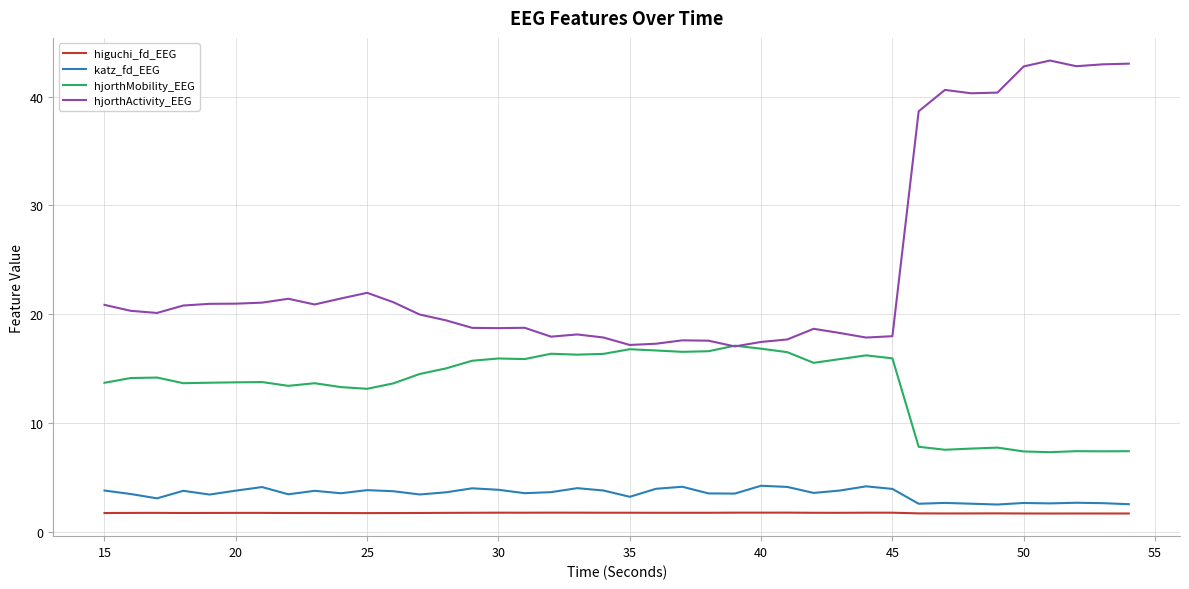

Which series has the largest range (max minus min)?

hjorthActivity_EEG